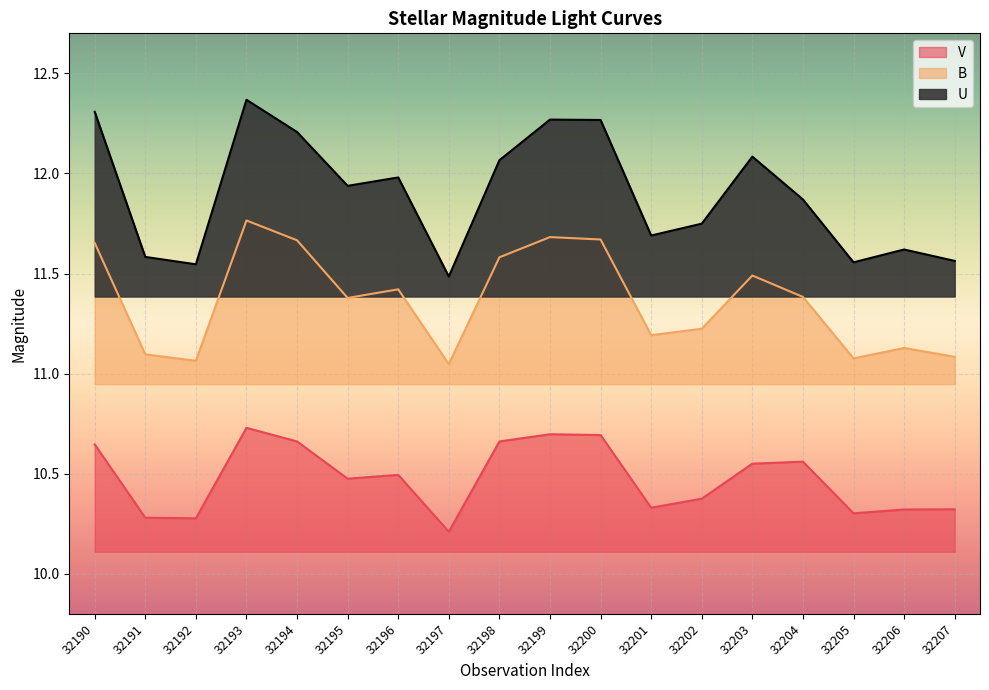

Which series changed the most between 32192 and 32207?

V